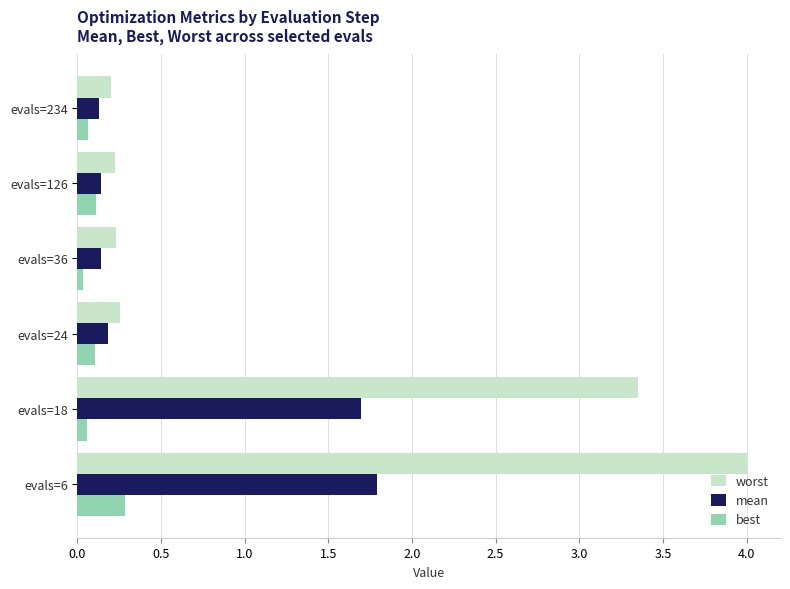

Is it true that worst equals 0.2 at evals=234?

True